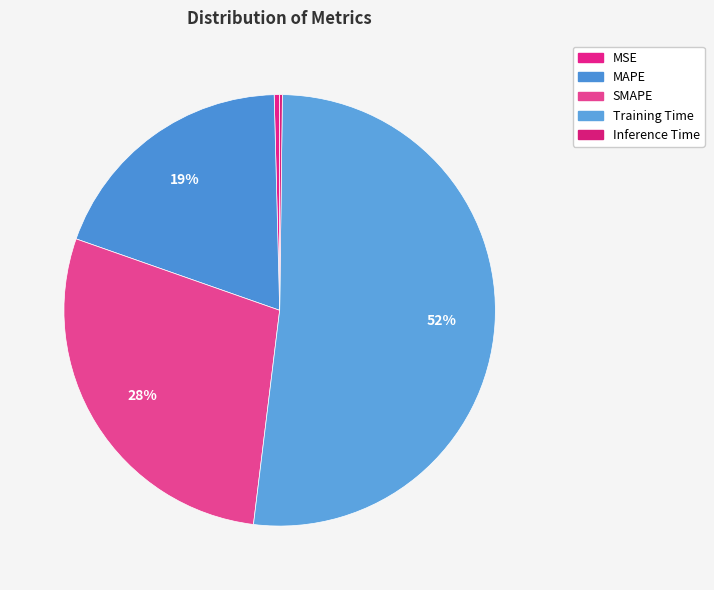

Combined, what portion of the pie is MAPE and Training Time?

71.0%